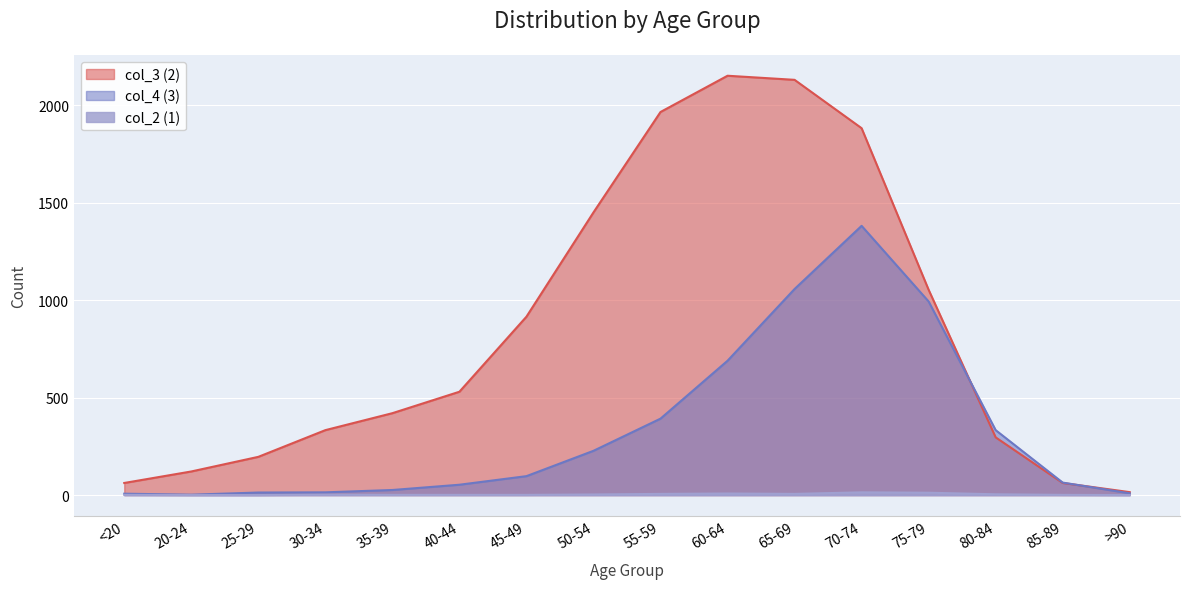

Which series has the largest total across all categories?

col_3 (2)